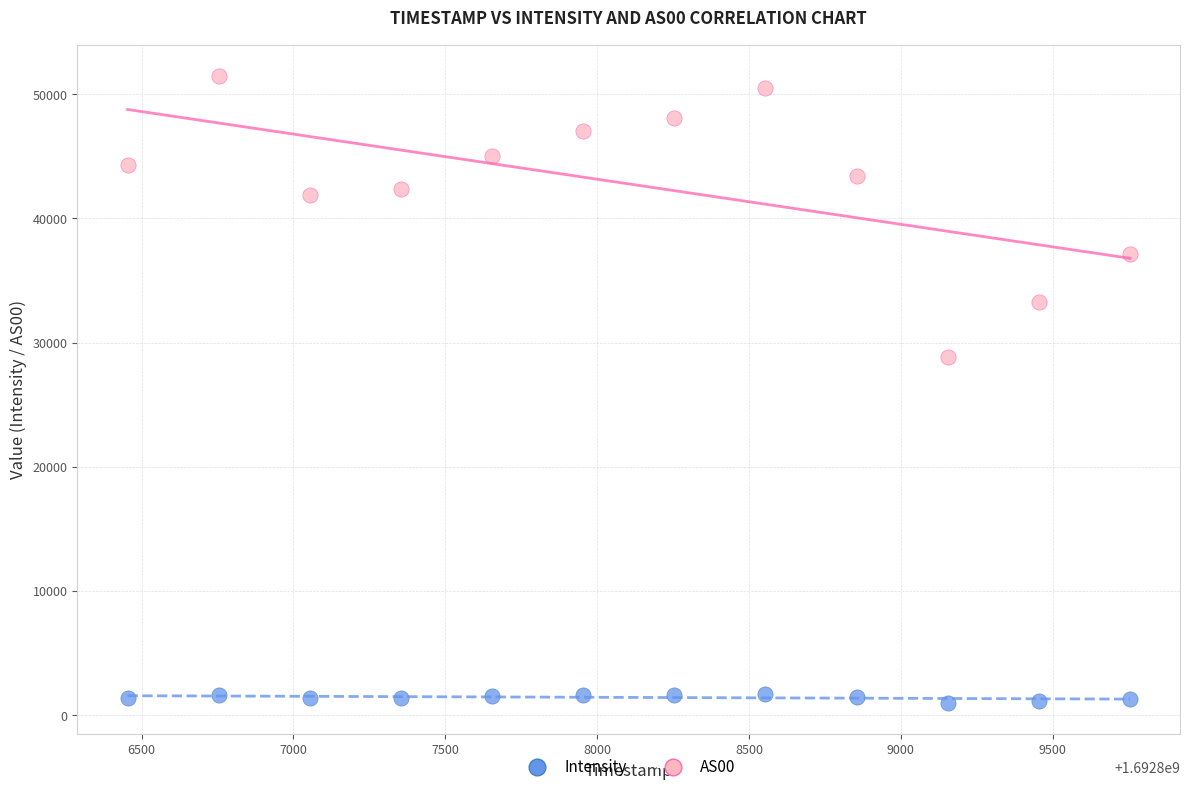

Which series has the widest spread of Y values?

AS00